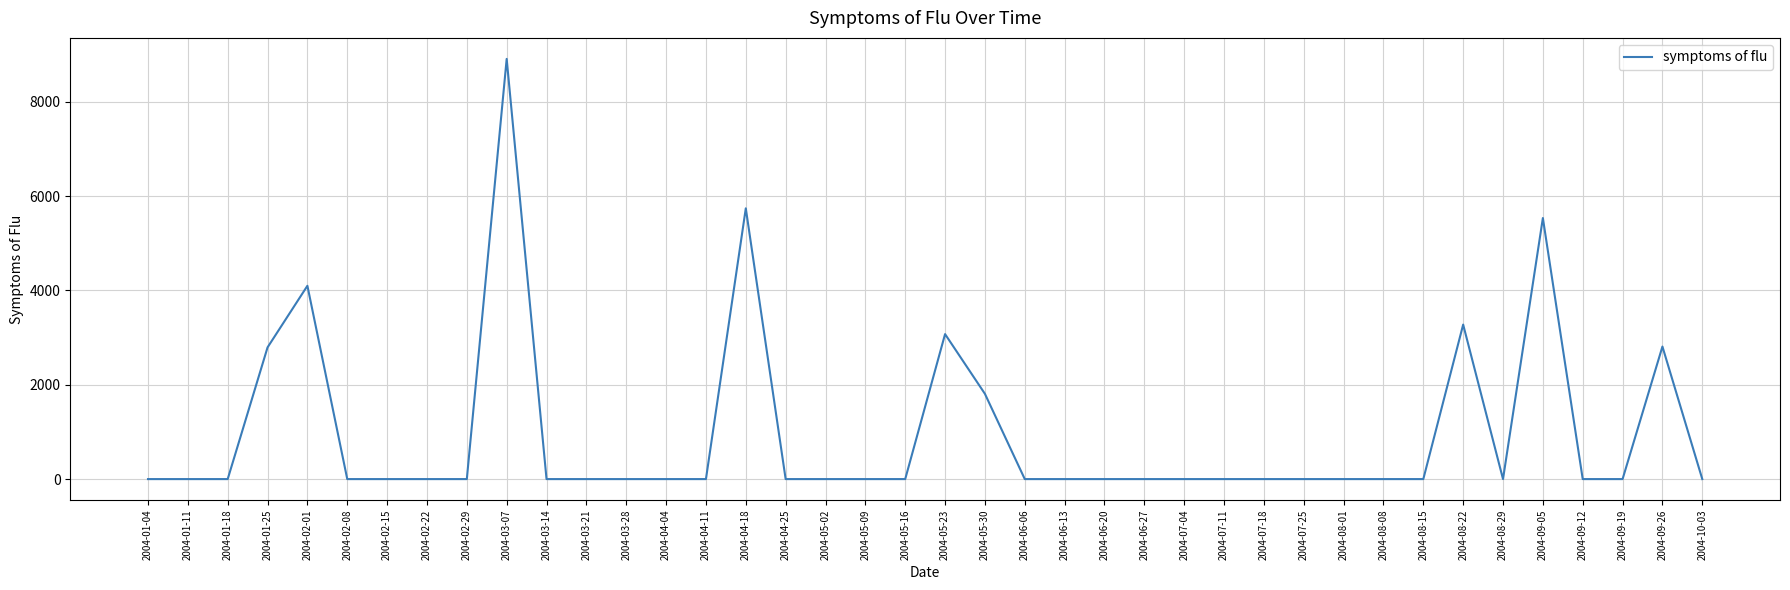

What is the change in value from 2004-01-25 to 2004-07-18?

-2793.2